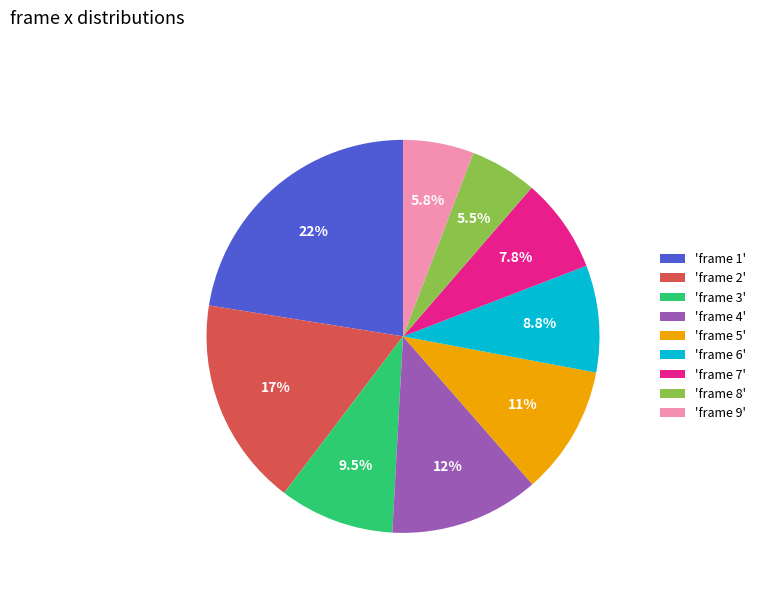

Is 'frame 3' the majority of the pie?

No